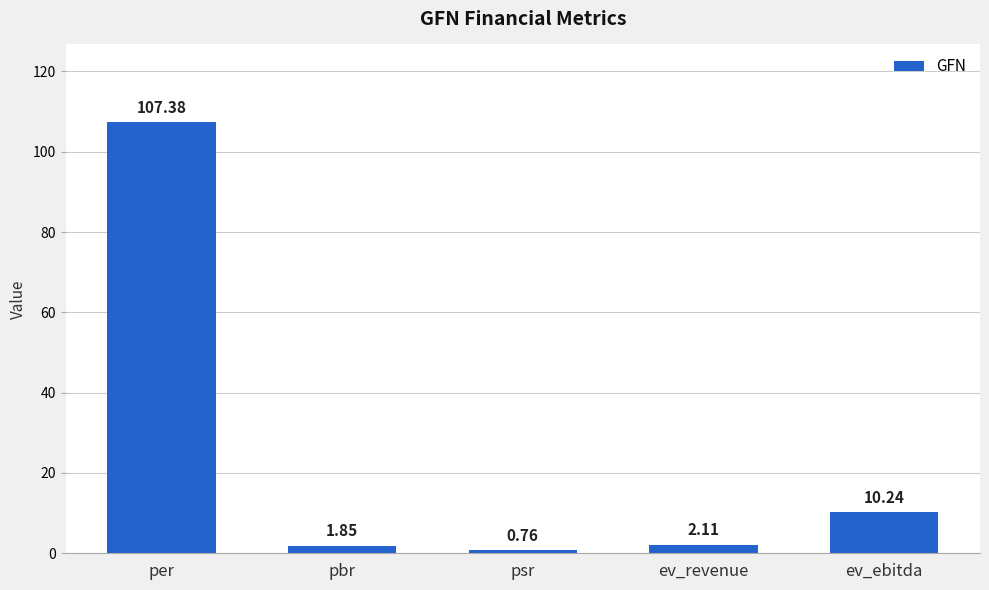

At which label does the data first exceed 2?

per